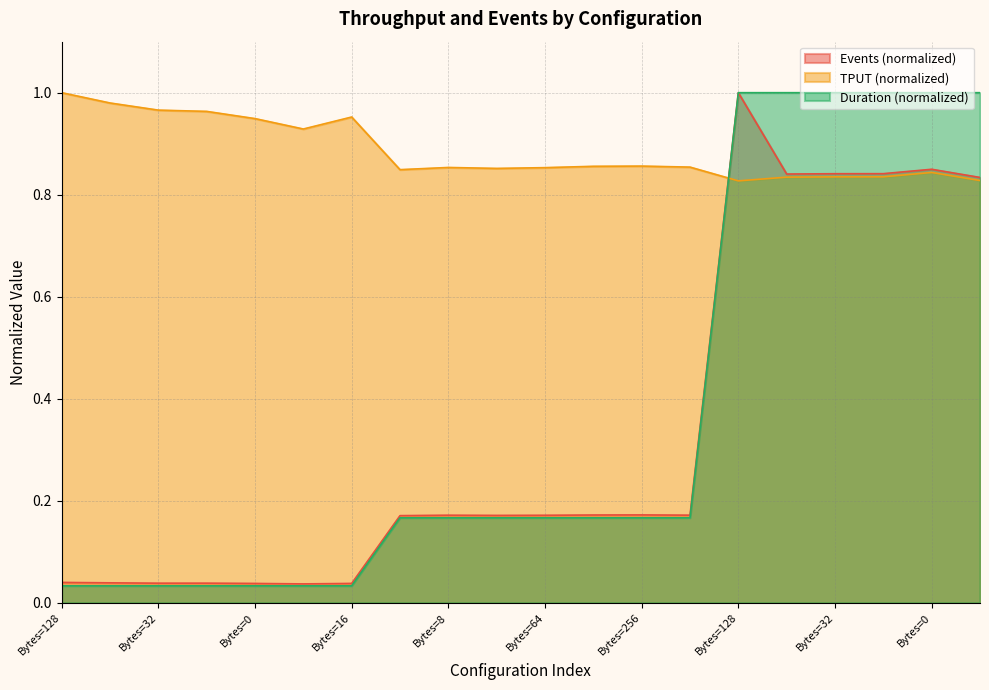

Does the chart have visible grid lines?

Yes